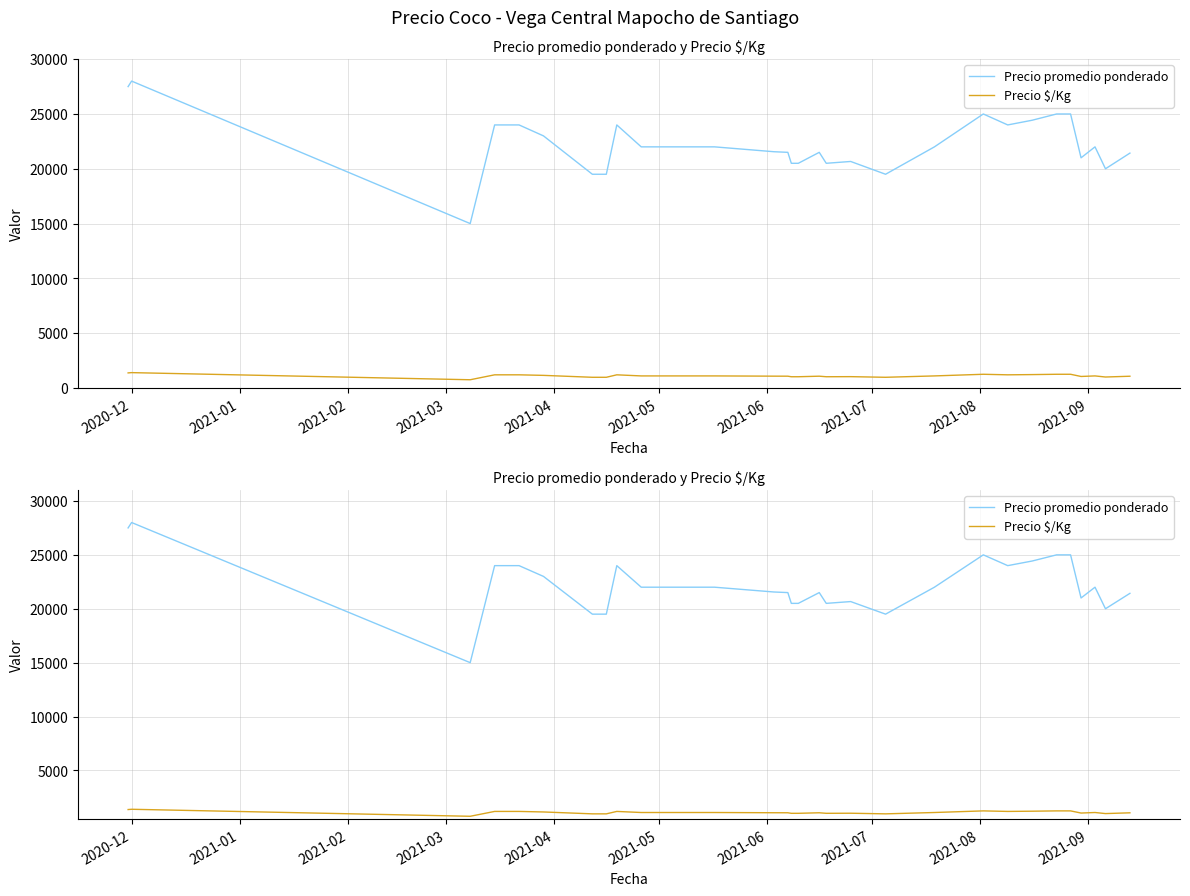

Which series has the largest total across all categories?

Precio promedio ponderado